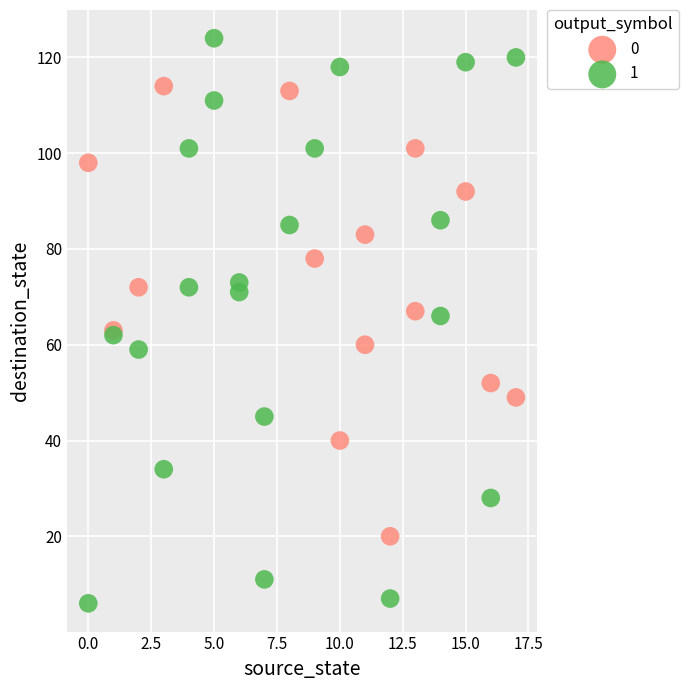

Which series has the largest Y range (max minus min)?

1